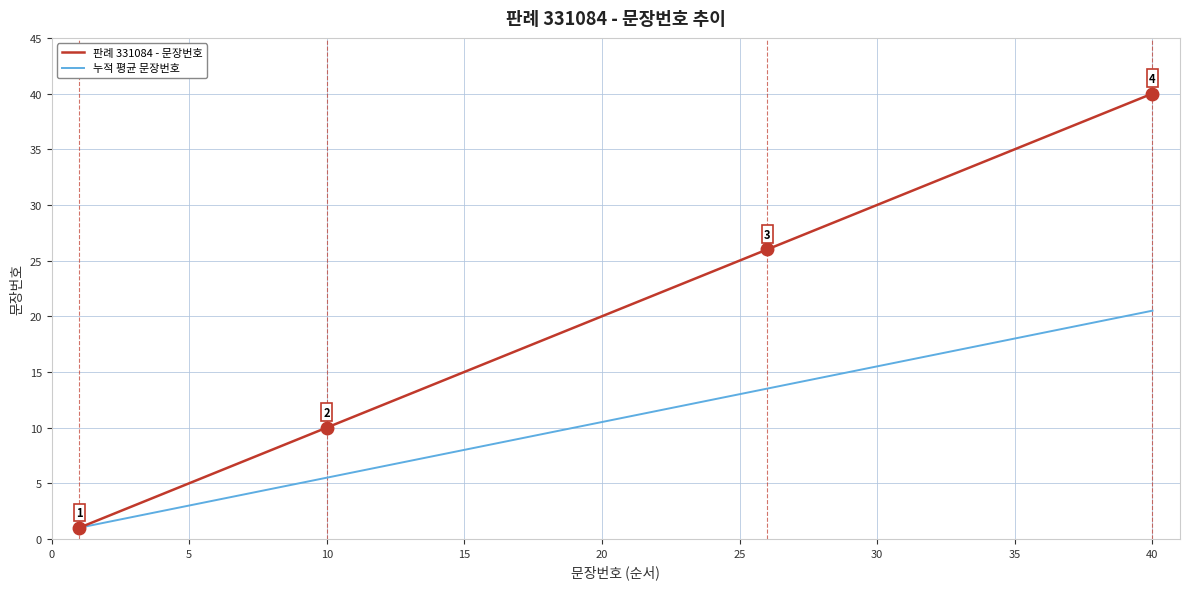

Which series has the largest total across all categories?

판례 331084 - 문장번호